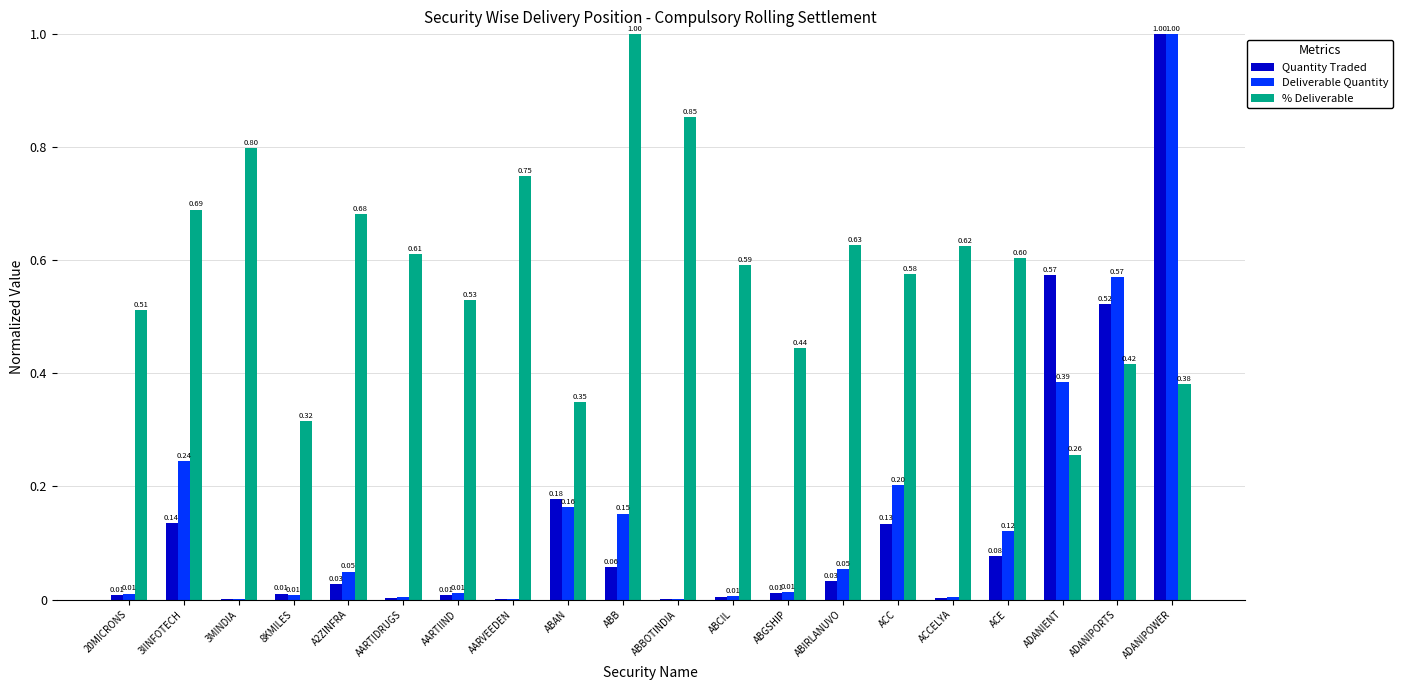

Does the chart contain stacked bars?

No